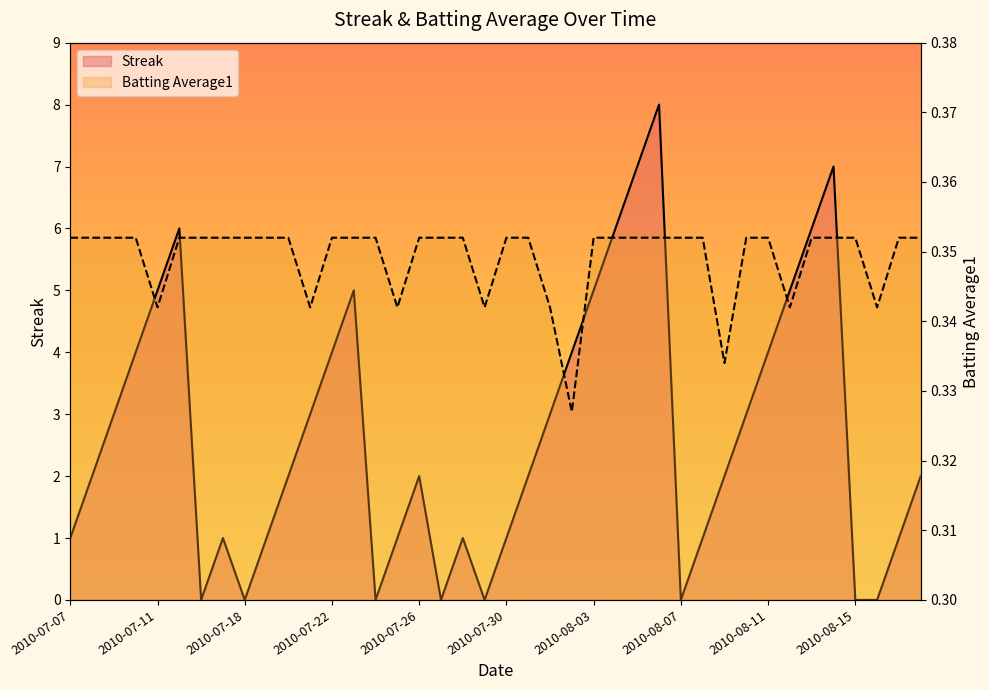

What is the spread (max minus min) of values at 2010-07-22?

3.6